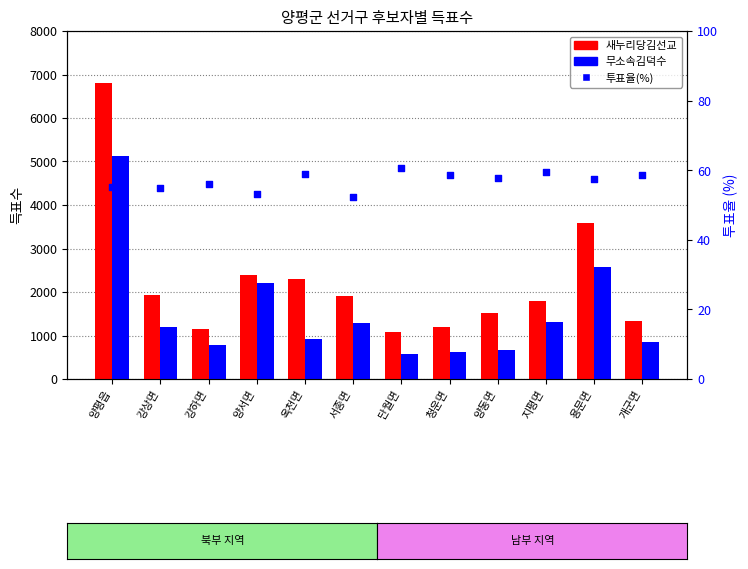

What are all the series names shown in the legend?

새누리당김선교, 무소속김덕수, 투표율(%)